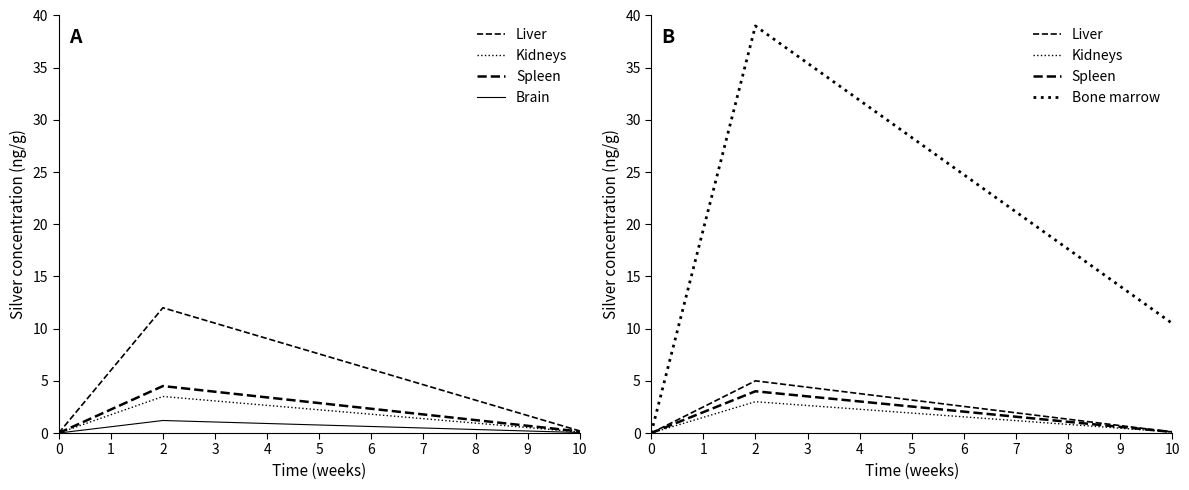

Which series changed the most between 0 and 6?

Bone marrow